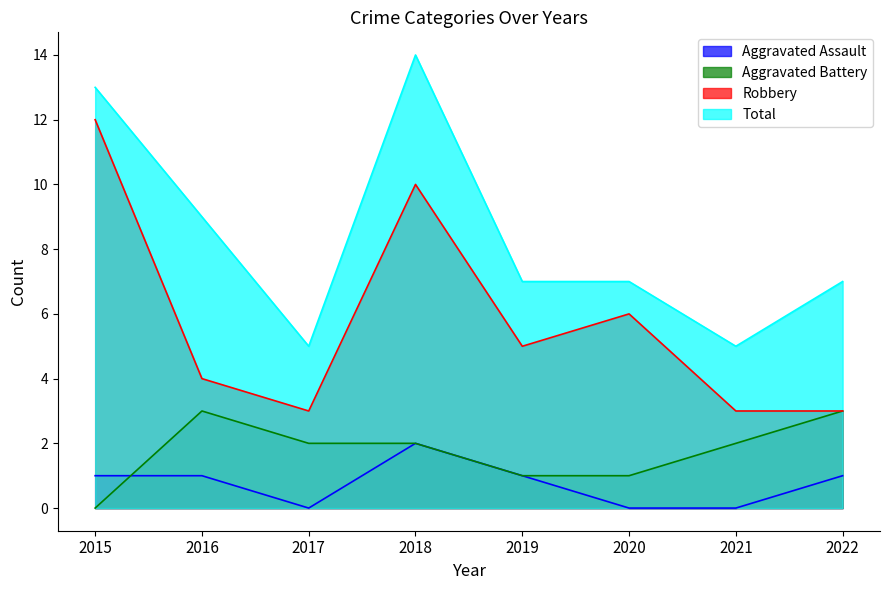

Rank the series by their maximum value, from lowest to highest.

Aggravated Assault, Aggravated Battery, Robbery, Total